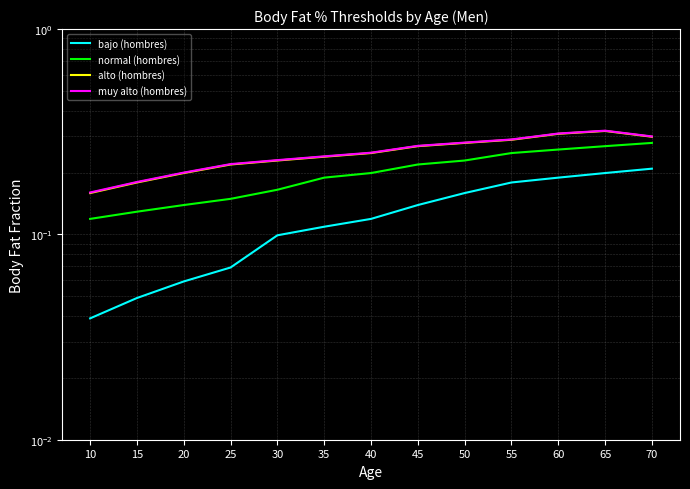

How many lines are shown in the chart?

4